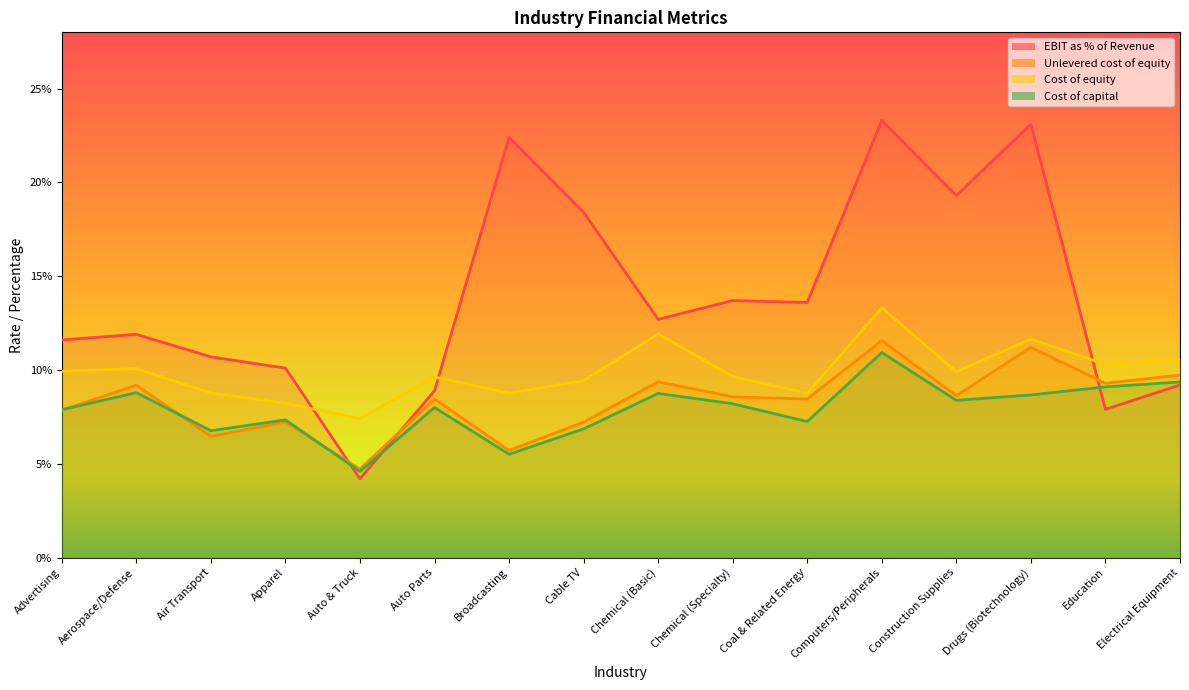

Rank the categories by Unlevered cost of equity value from lowest to highest.

Auto & Truck, Broadcasting, Air Transport, Cable TV, Apparel, Advertising, Auto Parts, Coal & Related Energy, Chemical (Specialty), Construction Supplies, Aerospace/Defense, Education, Chemical (Basic), Electrical Equipment, Drugs (Biotechnology), Computers/Peripherals